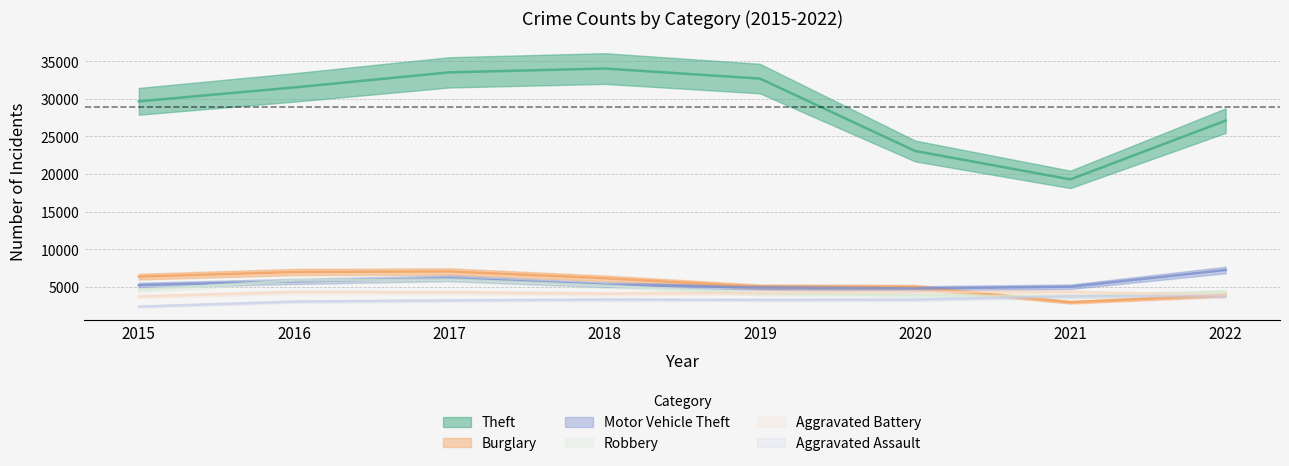

What is the greatest value displayed?

34021